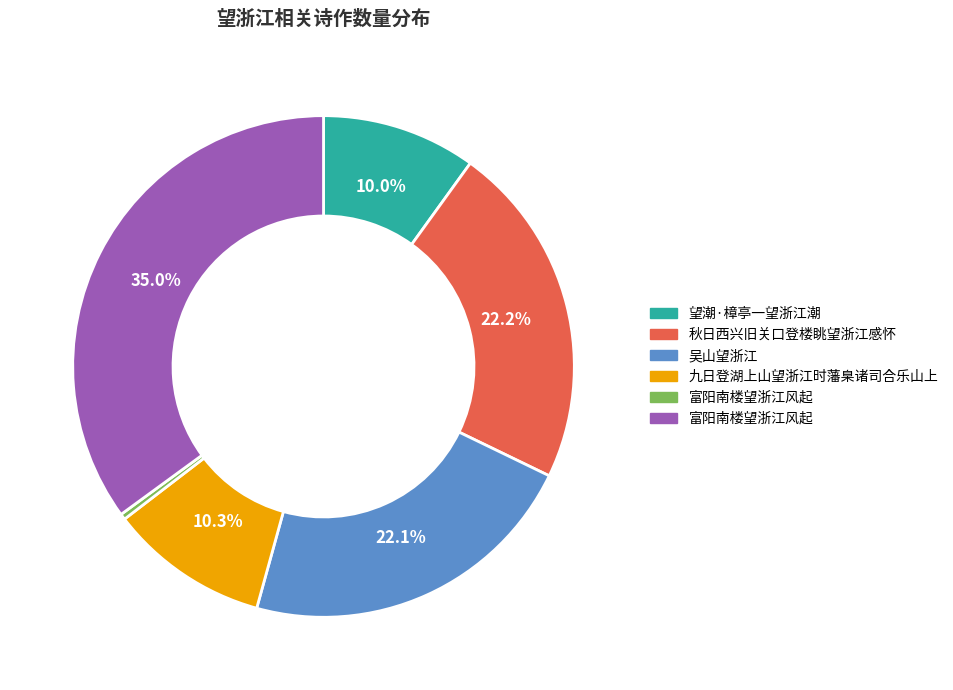

Does any single category account for the majority?

No